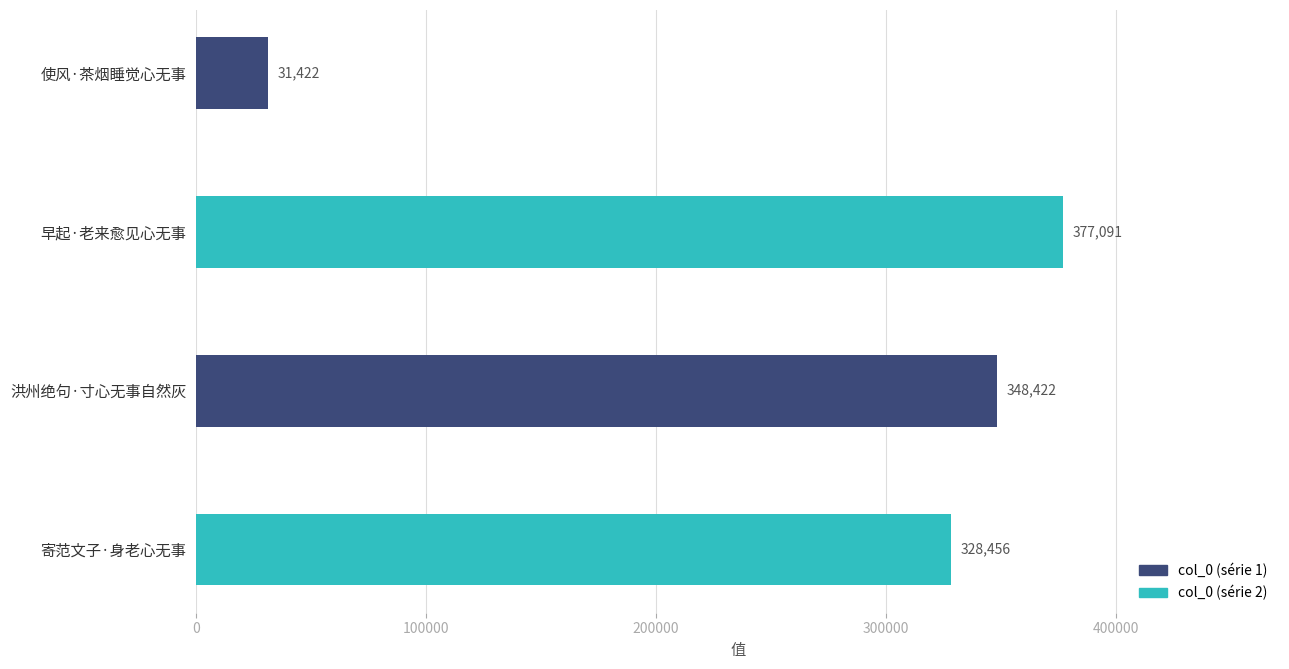

Reading top to bottom, transcribe all the data shown in this chart.

使风·茶烟睡觉心无事=31422	早起·老来愈见心无事=377091	洪州绝句·寸心无事自然灰=348422	寄范文子·身老心无事=328456